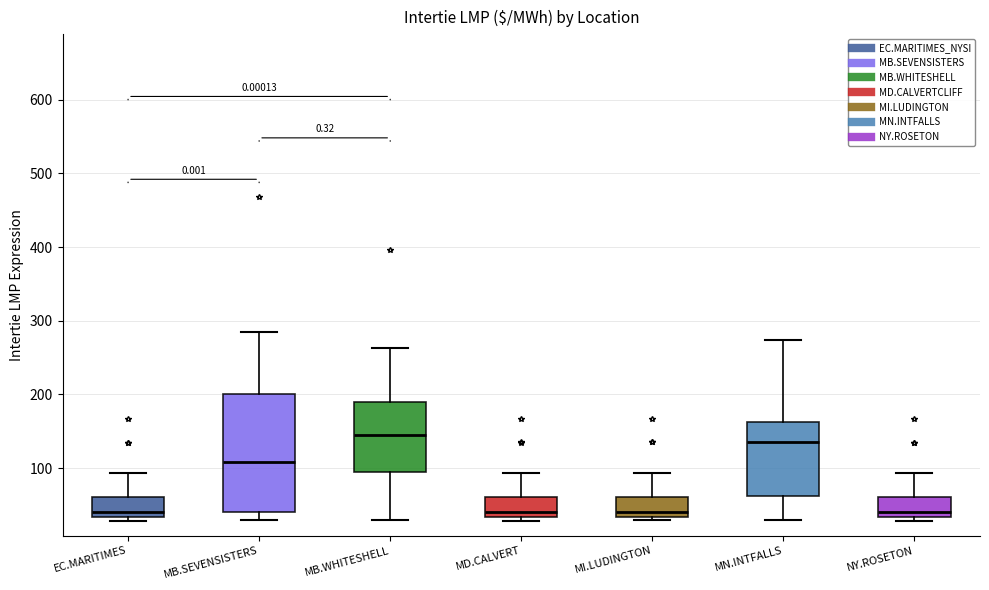

Which box's median line is the highest?

MB.WHITESHELL